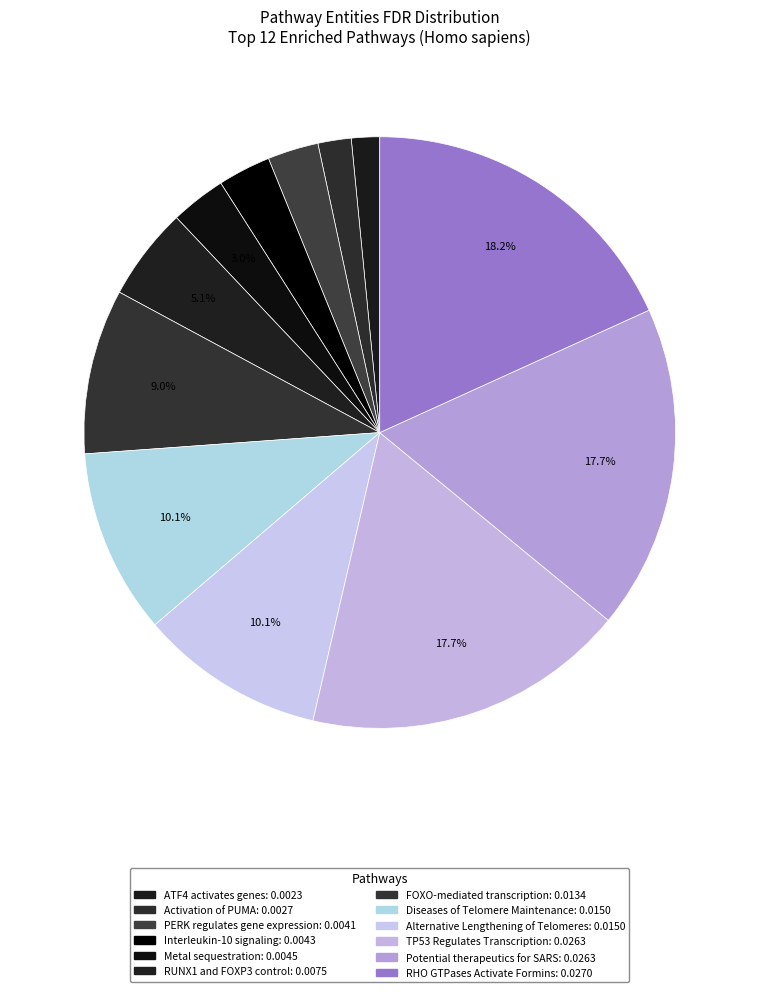

To the nearest percent, what percentage of the pie is Interleukin-10 signaling?

3%